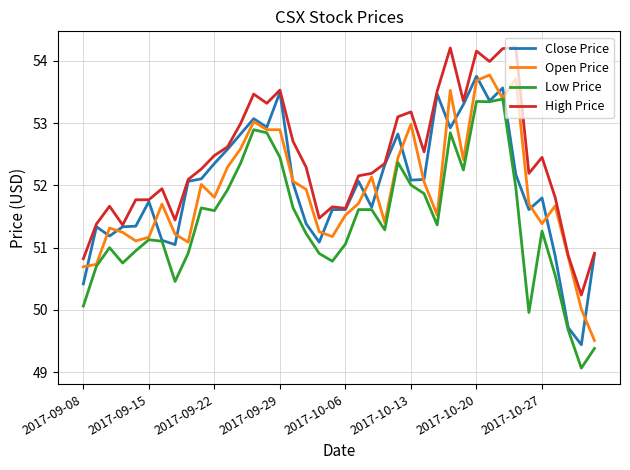

What is the maximum value shown in the chart?

54.2